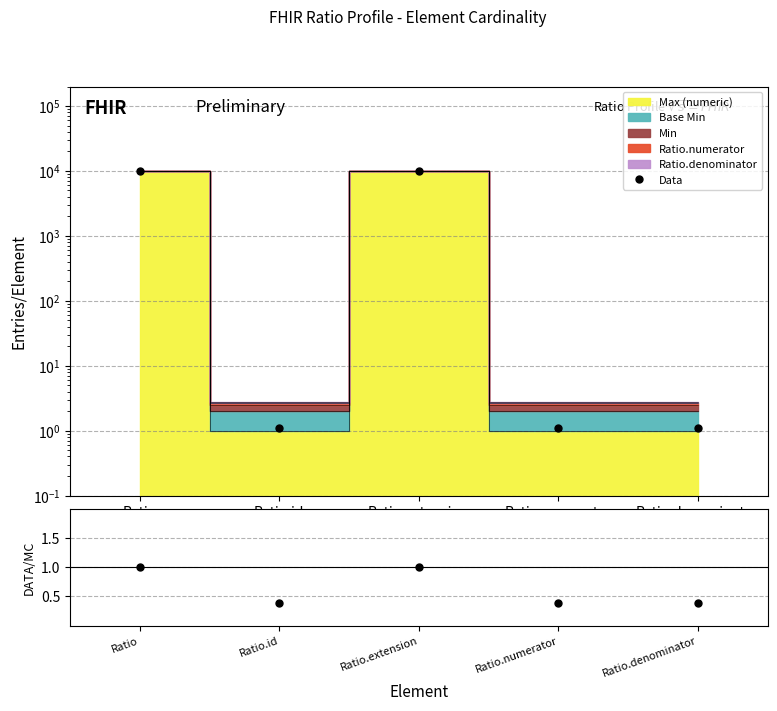

List the labels in order of Data value, largest first.

Ratio, Ratio.extension, Ratio.id, Ratio.numerator, Ratio.denominator